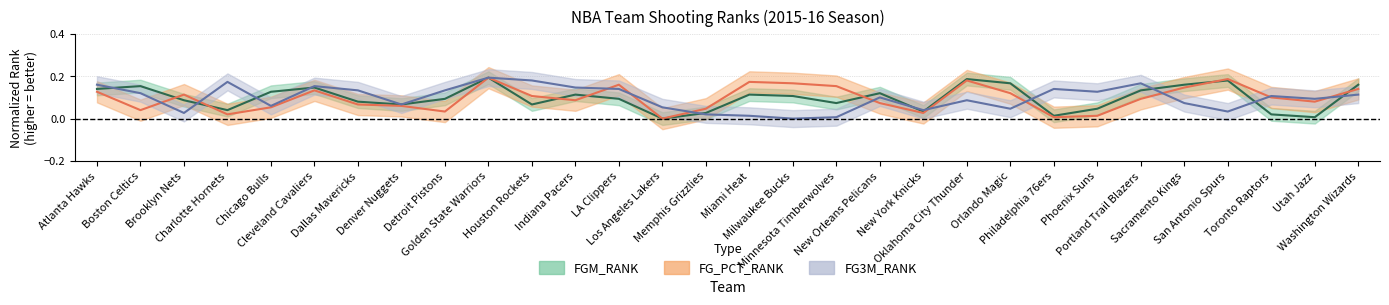

Reading left to right, extract all data points from this chart.

FGM_RANK: 0.1	0.2	0.1	0.0	0.1	0.1	0.1	0.1	0.1	0.2	0.1	0.1	0.1	0.0	0.0	0.1	0.1	0.1	0.1	0.0	0.2	0.2	0.0	0.0	0.1	0.2	0.2	0.0	0.0	0.2
FG_PCT_RANK: 0.1	0.0	0.1	0.0	0.1	0.1	0.1	0.1	0.0	0.2	0.1	0.1	0.2	0.0	0.0	0.2	0.2	0.2	0.1	0.0	0.2	0.1	0.0	0.0	0.1	0.1	0.2	0.1	0.1	0.1
FG3M_RANK: 0.2	0.1	0.0	0.2	0.1	0.2	0.1	0.1	0.1	0.2	0.2	0.1	0.1	0.1	0.0	0.0	0.0	0.0	0.1	0.0	0.1	0.0	0.1	0.1	0.2	0.1	0.0	0.1	0.1	0.1